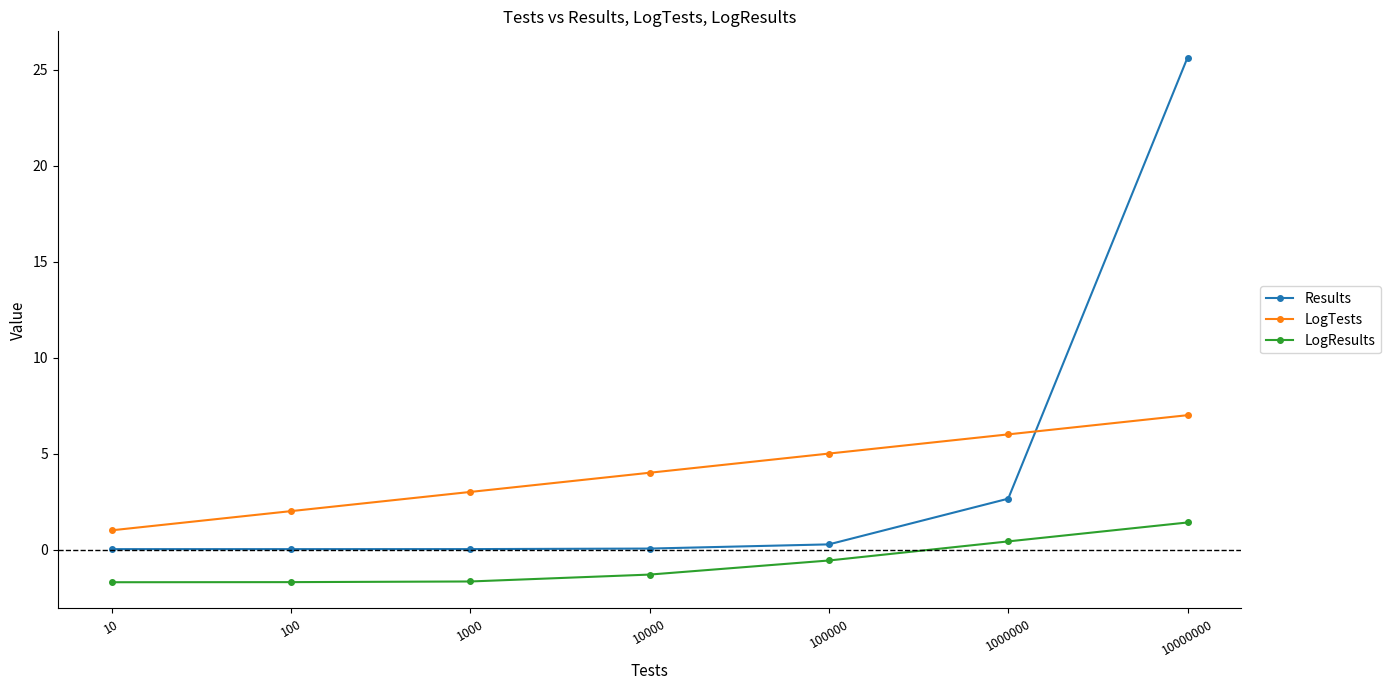

Is it true that LogTests equals 1.0 at 10?

True